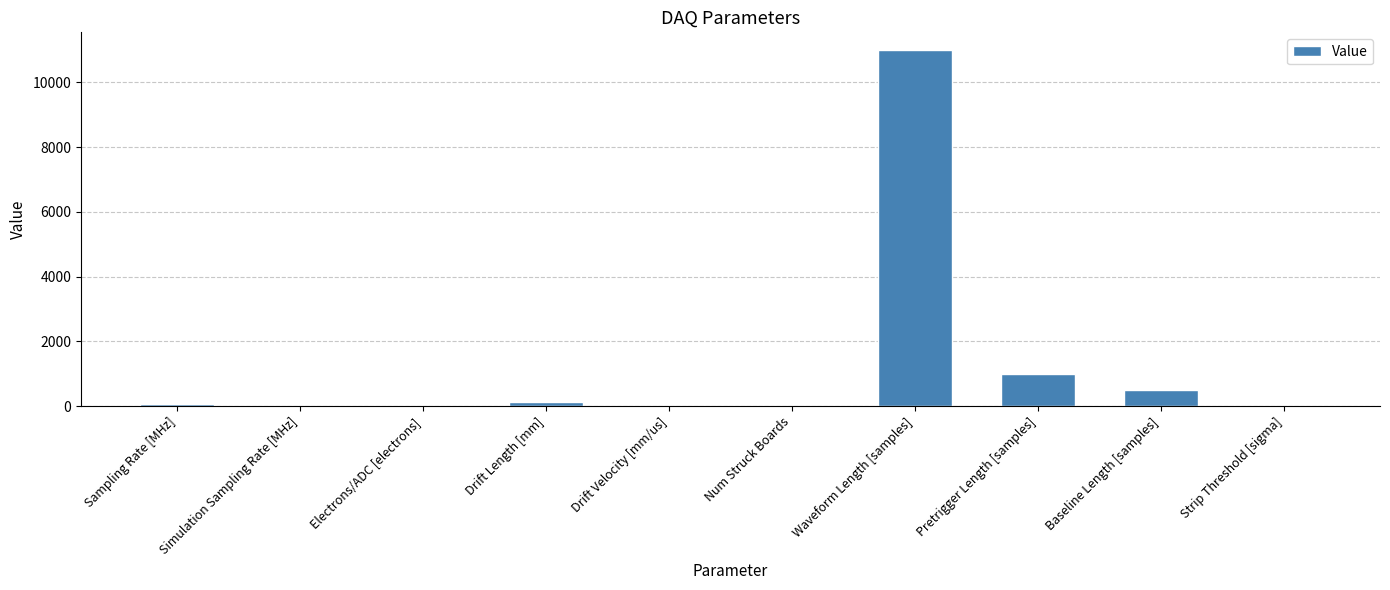

What is the sum of the values at Waveform Length [samples] and Strip Threshold [sigma]?

11005.0